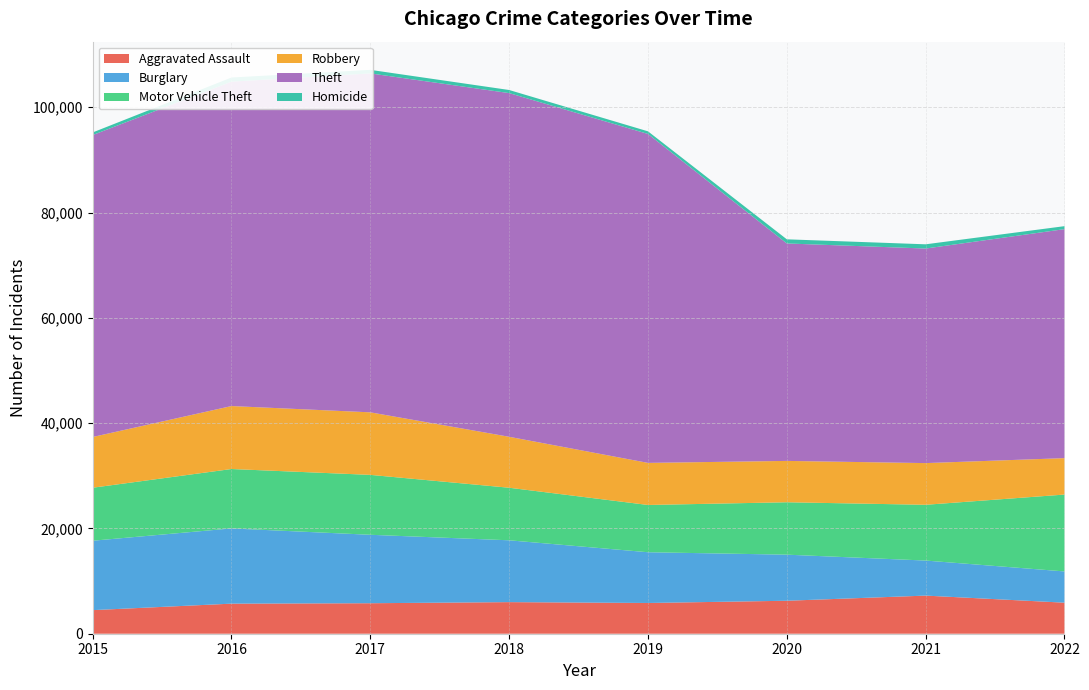

Reading left to right, transcribe all the data shown in this chart.

Aggravated Assault: 2015=4480	2016=5712	2017=5793	2018=6001	2019=5840	2020=6263	2021=7241	2022=5896
Burglary: 2015=13184	2016=14289	2017=13001	2018=11746	2019=9639	2020=8754	2021=6657	2022=5937
Motor Vehicle Theft: 2015=10068	2016=11286	2017=11380	2018=9983	2019=8978	2020=9955	2021=10594	2022=14601
Robbery: 2015=9638	2016=11960	2017=11880	2018=9679	2019=7994	2020=7855	2021=7919	2022=6920
Theft: 2015=57350	2016=61618	2017=64380	2018=65282	2019=62480	2020=41304	2021=40756	2022=43499
Homicide: 2015=496	2016=786	2017=672	2018=589	2019=498	2020=787	2021=803	2022=564